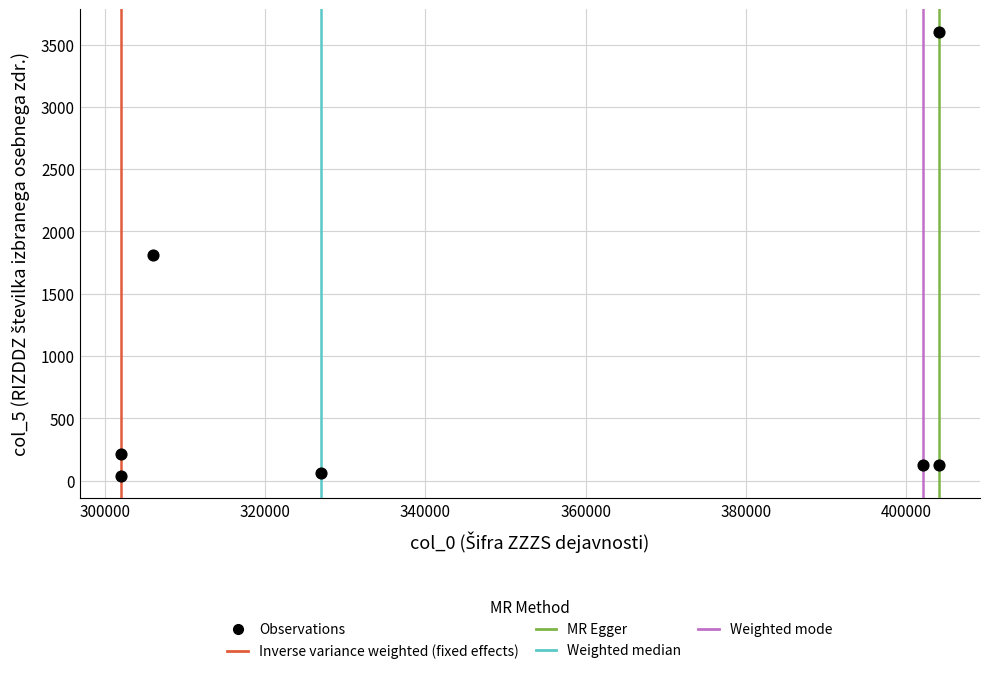

What is the average Y value?

856